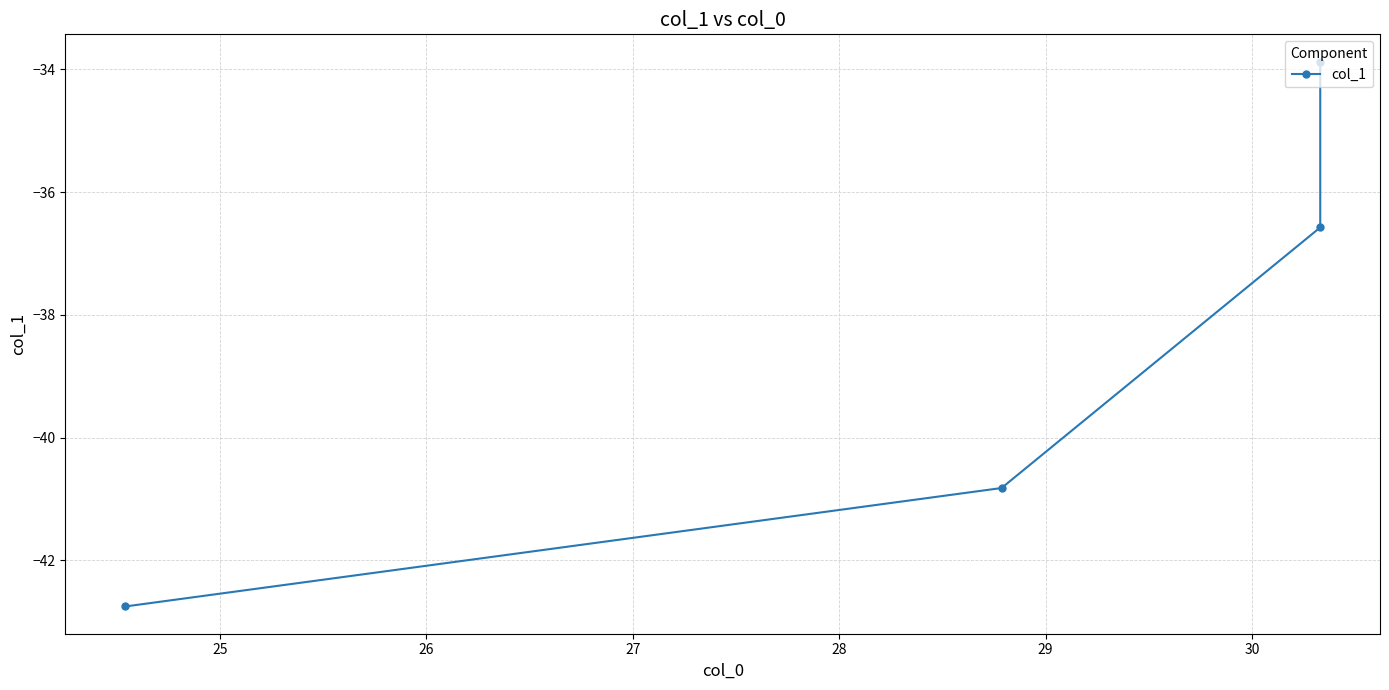

What is the value of the 4th point from the left?

-33.9